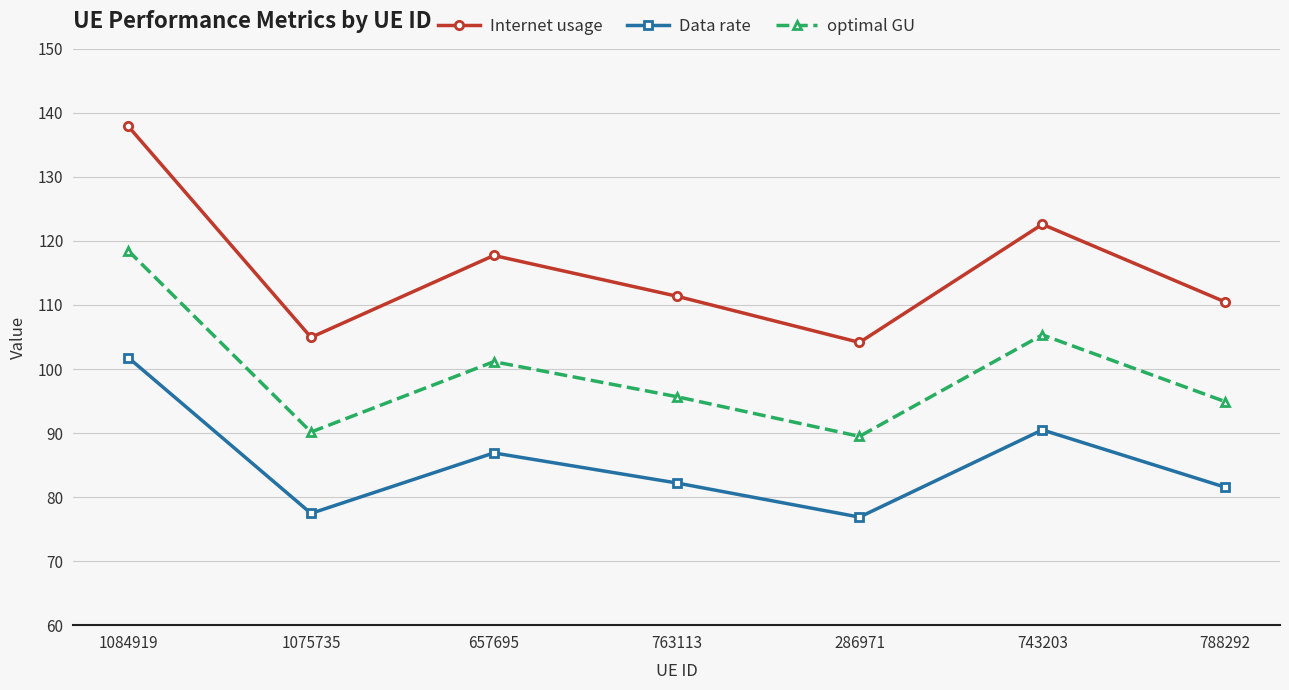

True or false: Data rate and Internet usage cross at least once.

False